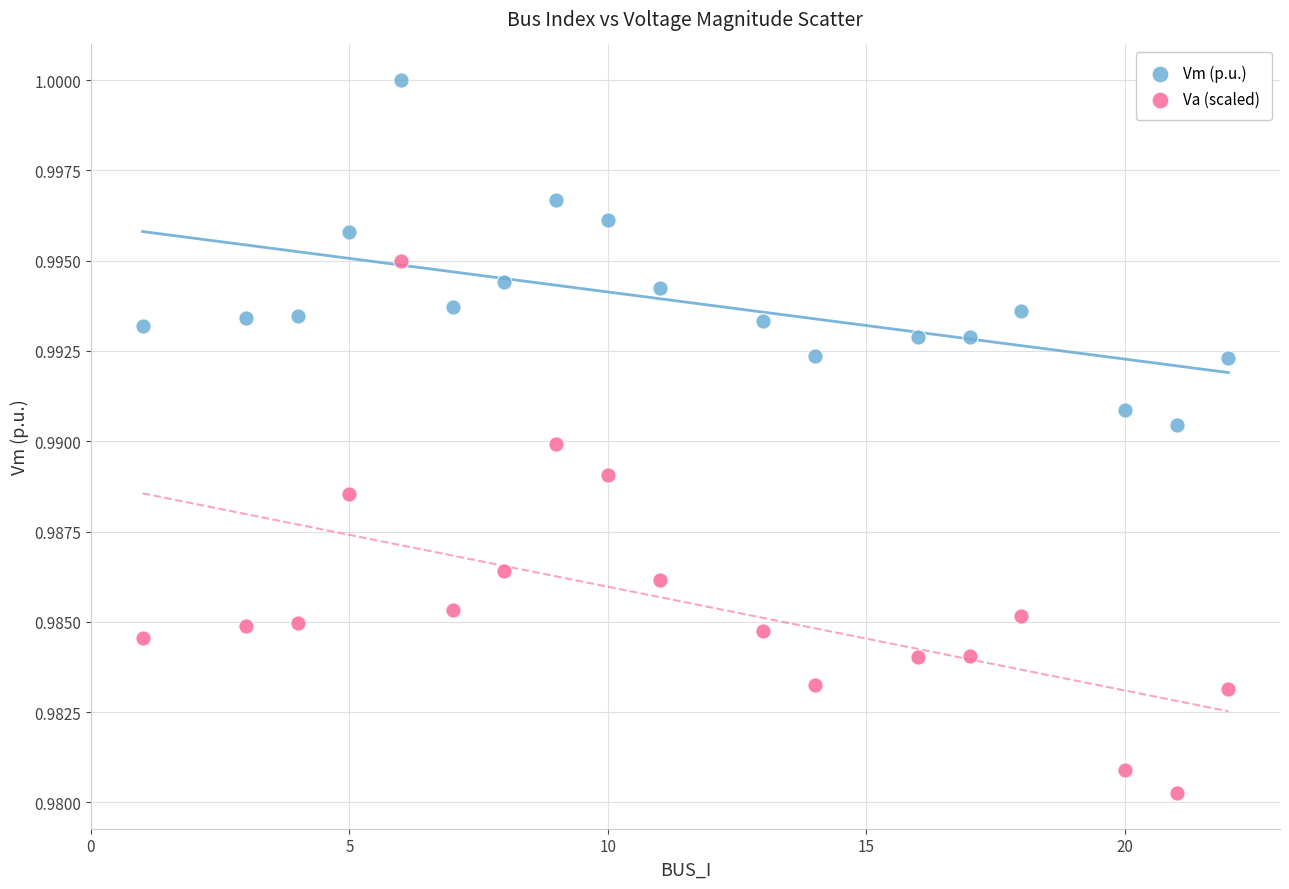

What are all the series names shown in the legend?

Vm (p.u.), Va (scaled)